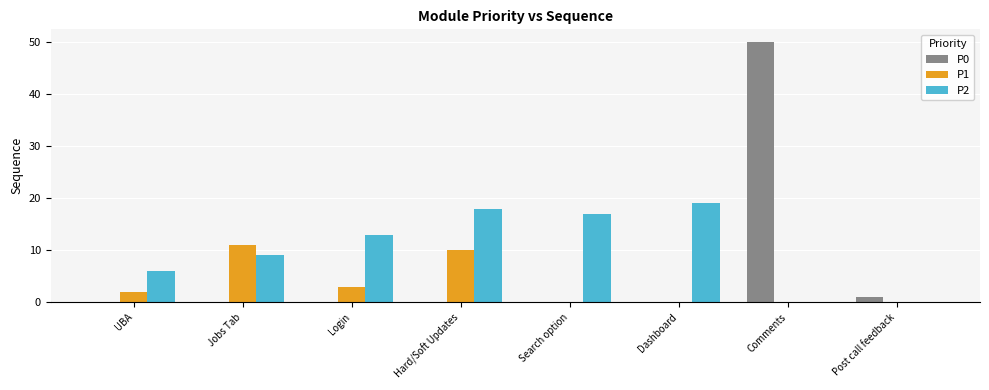

The value of P0 at Comments is 50. True or false?

True